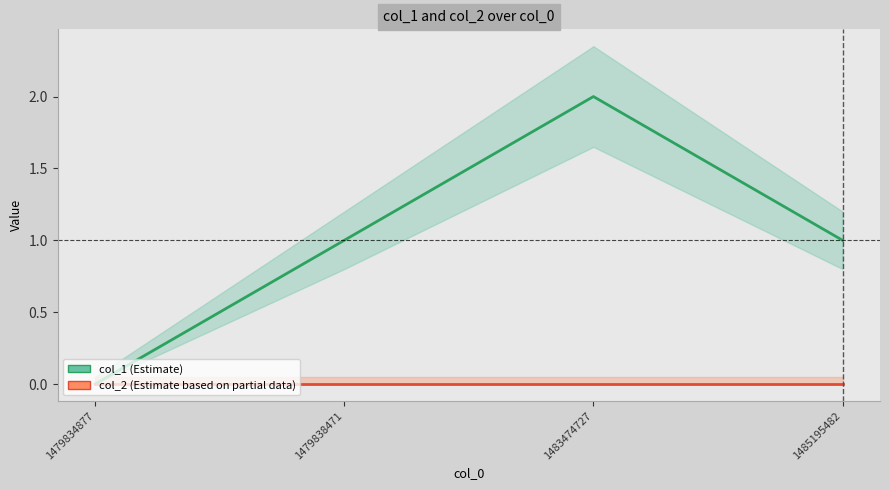

Is the value of col_1 (line) at 1485195482 greater than the value of col_2 (line) at 1485195482?

Yes